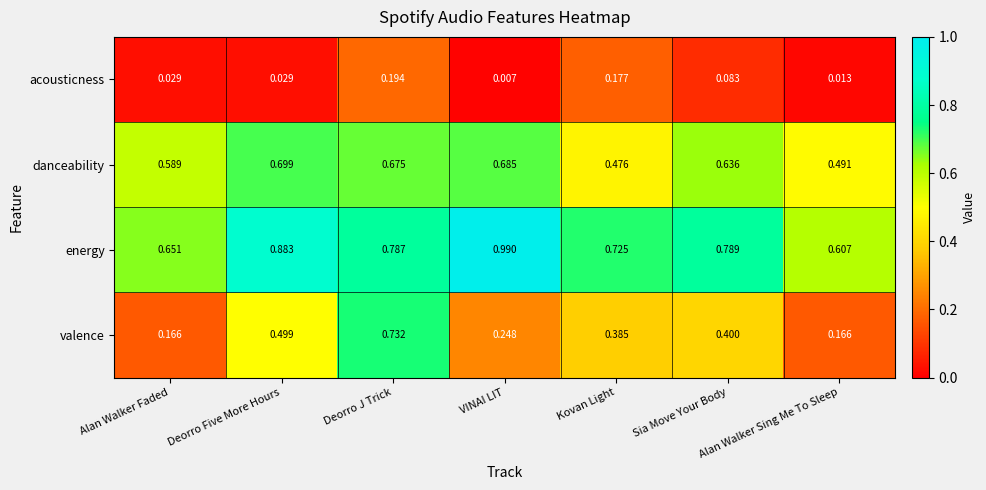

How many data points does each series have?

7